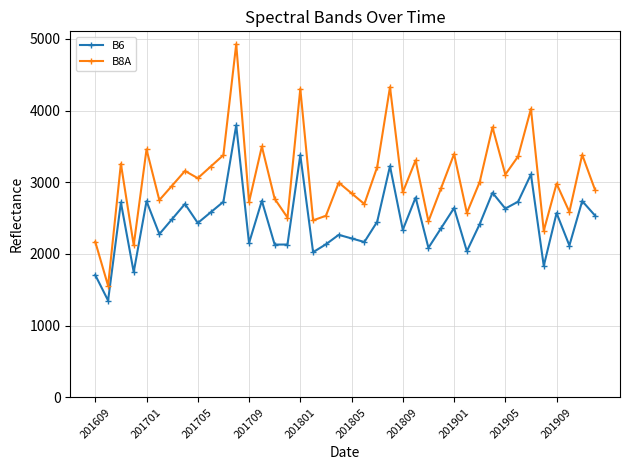

What is the difference between the maximum and second lowest values in the B6 series?

2089